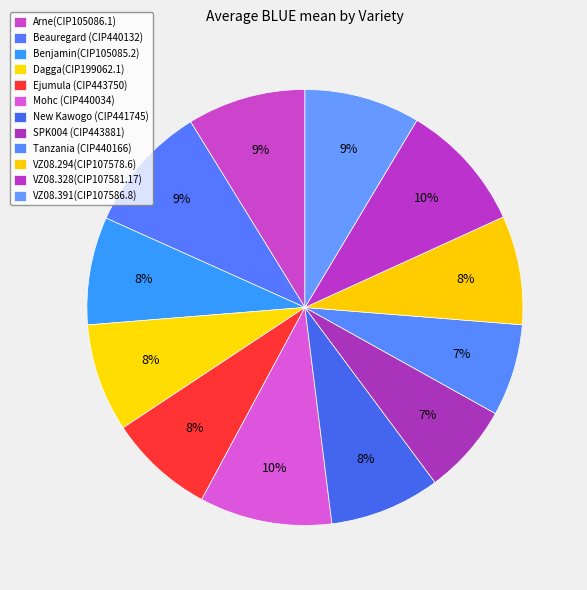

How many segments does this pie chart have?

12